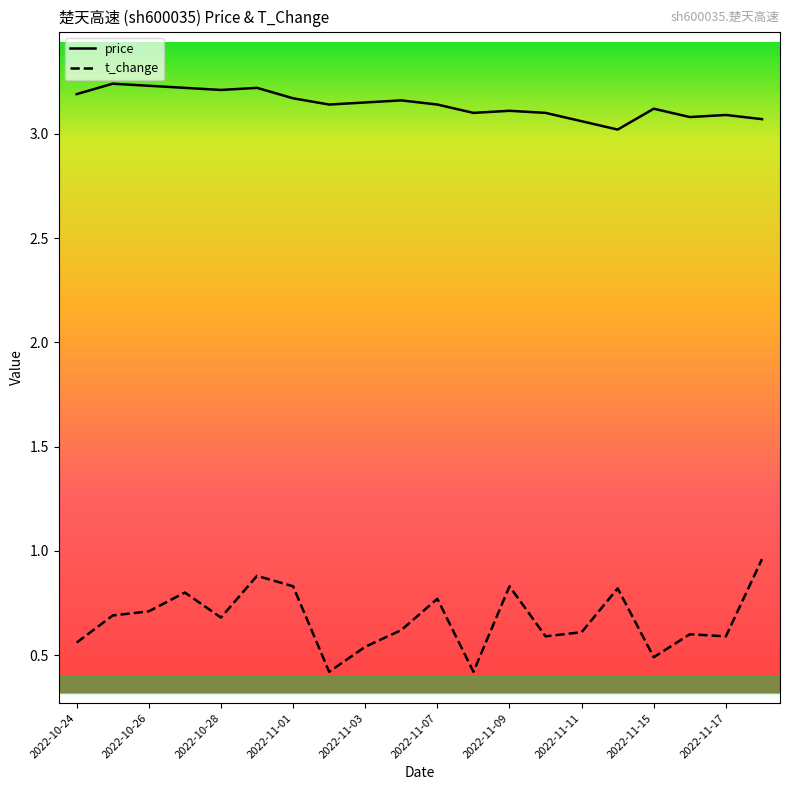

Which series has the largest range (max minus min)?

t_change